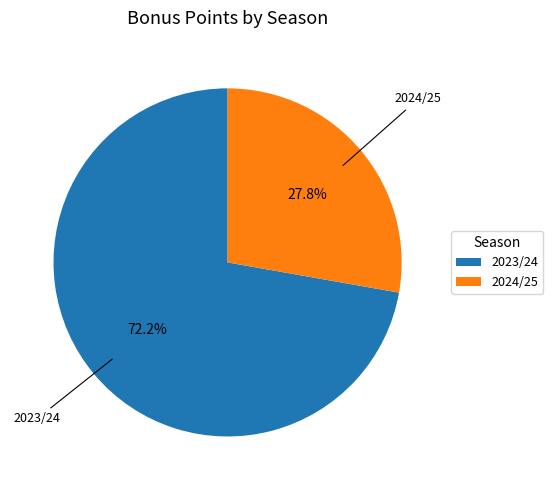

To the nearest percent, what is the difference between the largest and smallest slice percentages?

44%